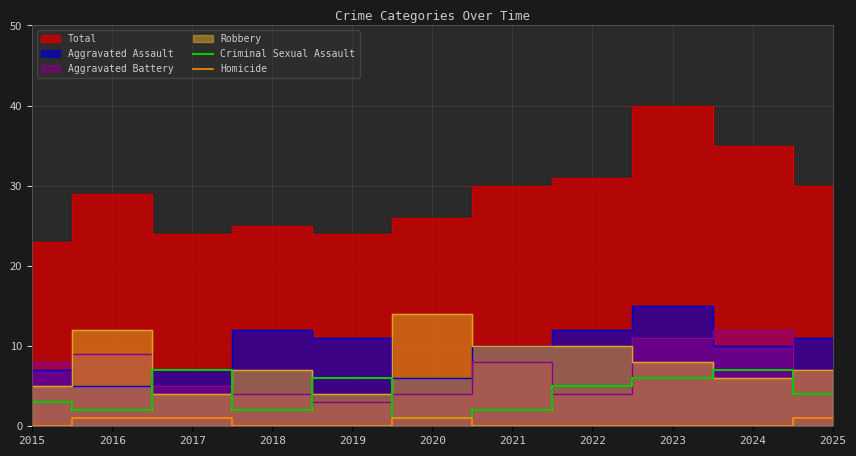

In Criminal Sexual Assault, how many points are lower than both neighbors (excluding endpoints)?

3